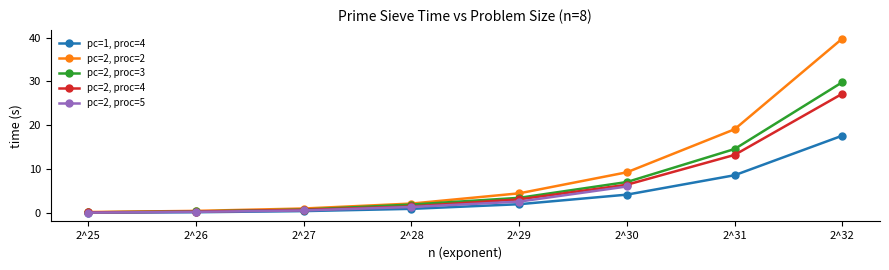

How many values in the pc=2, proc=3 series are below 3?

4